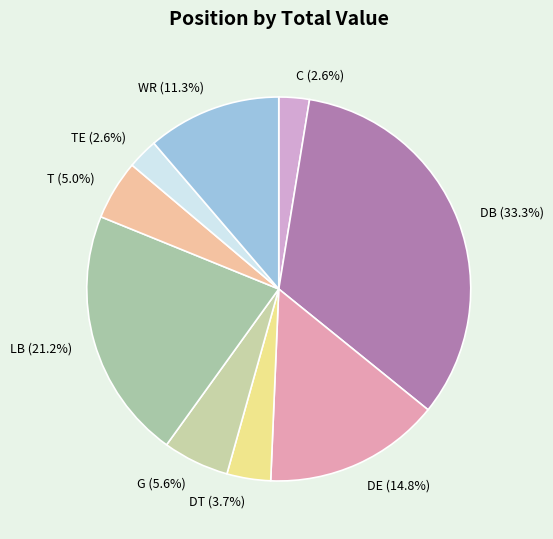

Is there a majority slice in this chart?

No